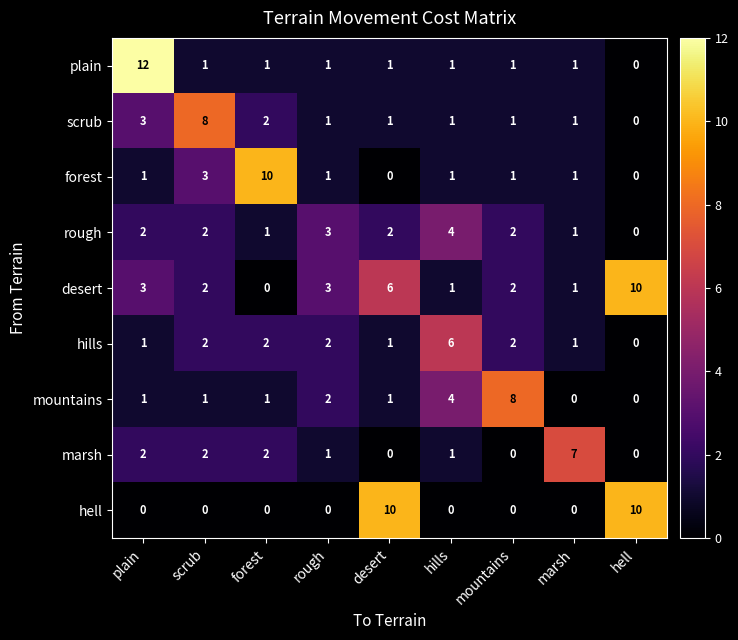

How many values in rough are above zero?

8